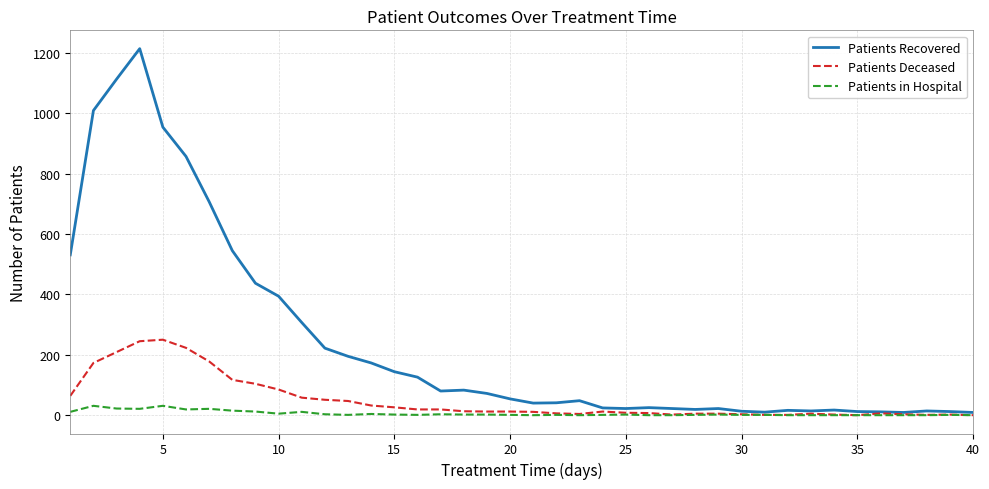

Rank the series by their maximum value, from lowest to highest.

Patients in Hospital, Patients Deceased, Patients Recovered